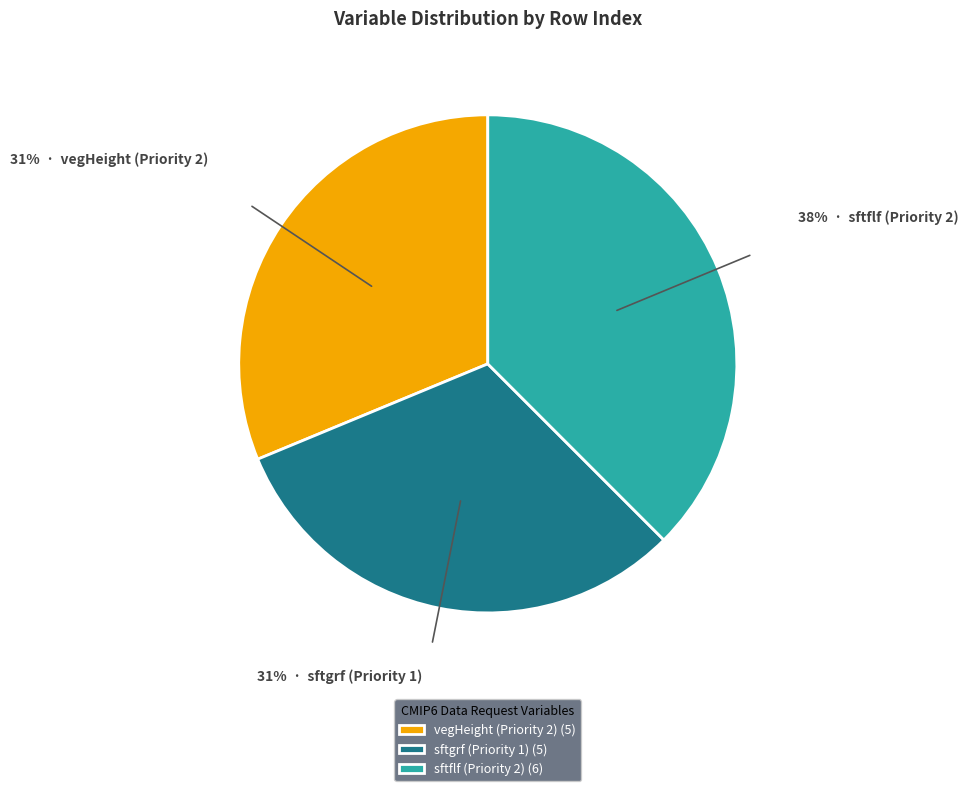

To the nearest percent, what percentage of the pie is sftgrf (Priority 1) (5)?

31%